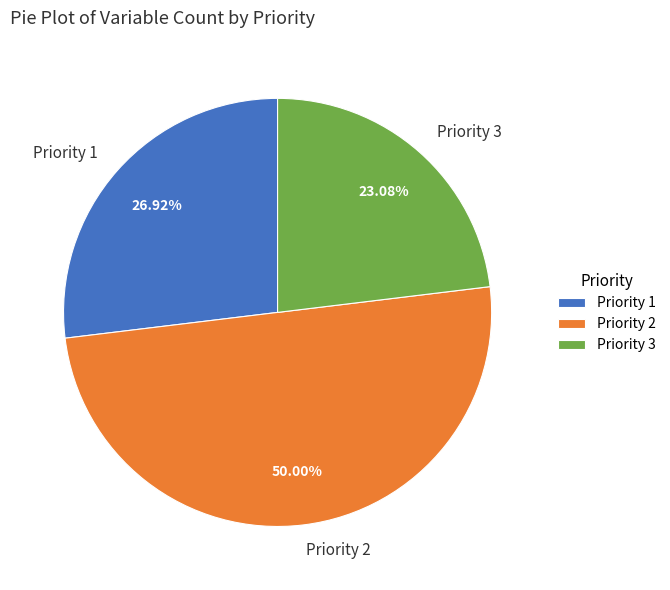

Is it true that Priority 3 is 23% of the pie?

True